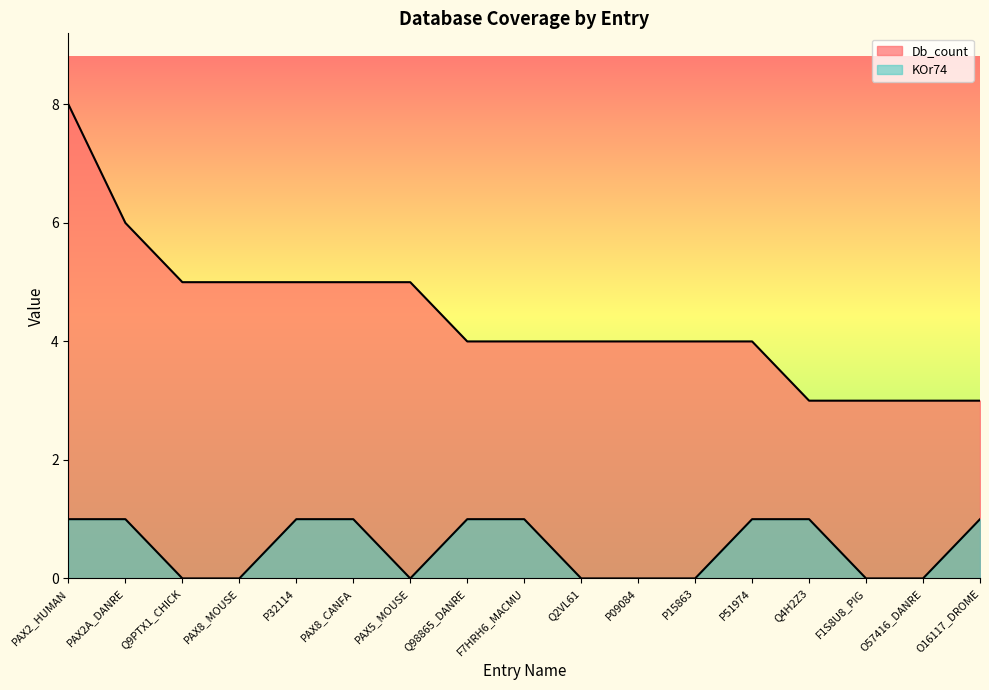

The value of Db_count at O16117_DROME is 3. True or false?

True